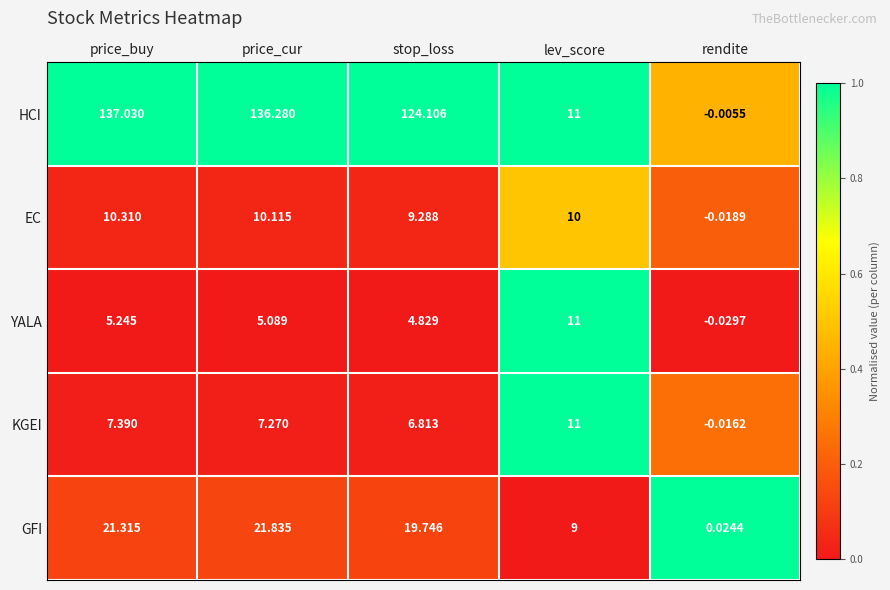

At which category does the chart reach its peak across all series?

price_buy